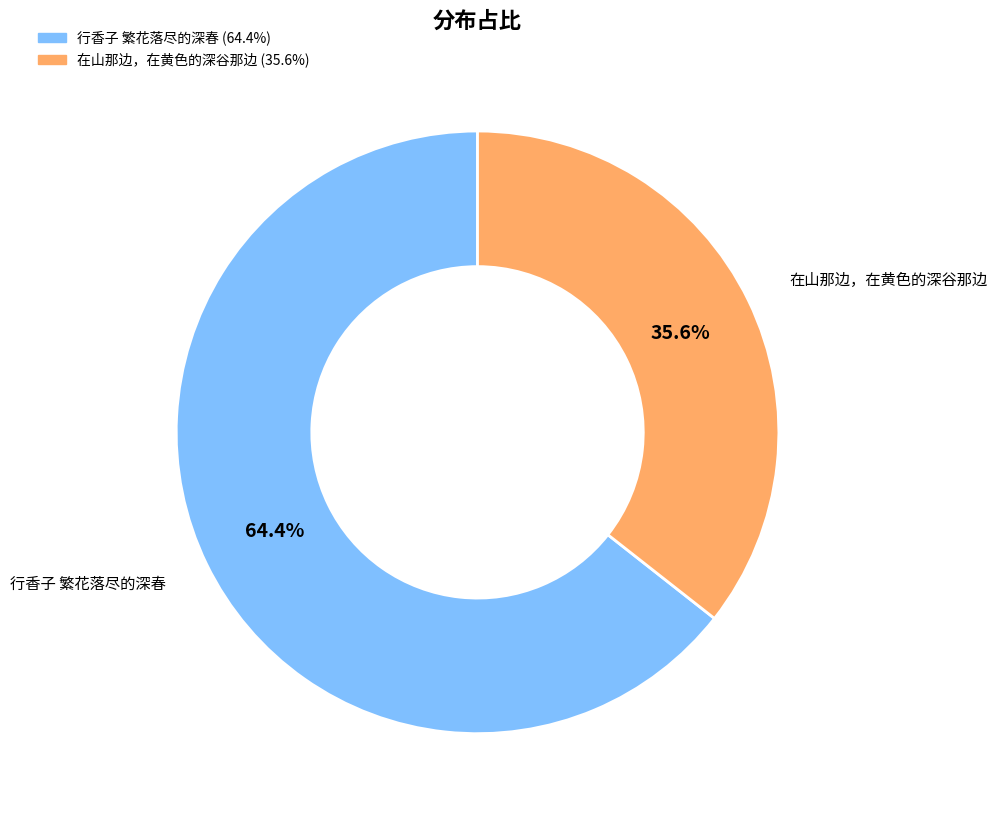

Count the number of slices in the pie.

2